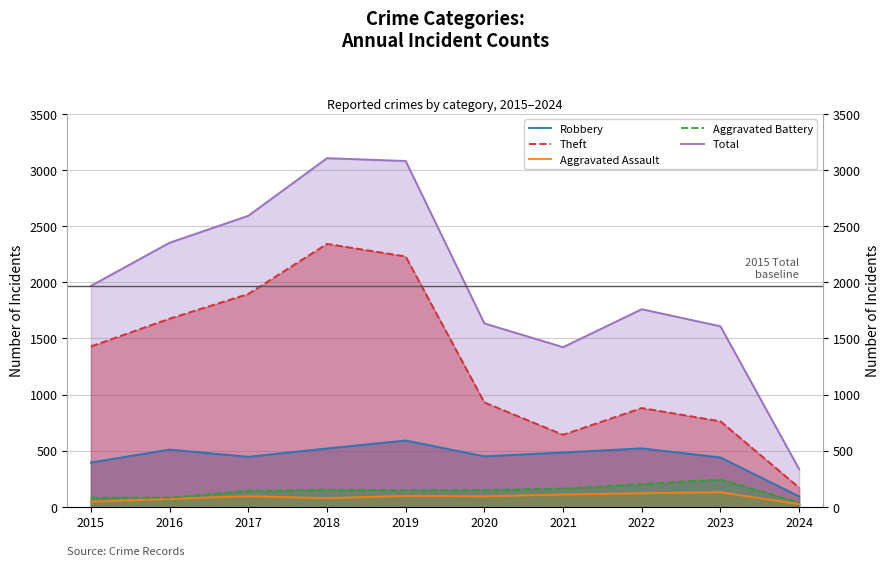

What is the total value across all series at 2017?

5171